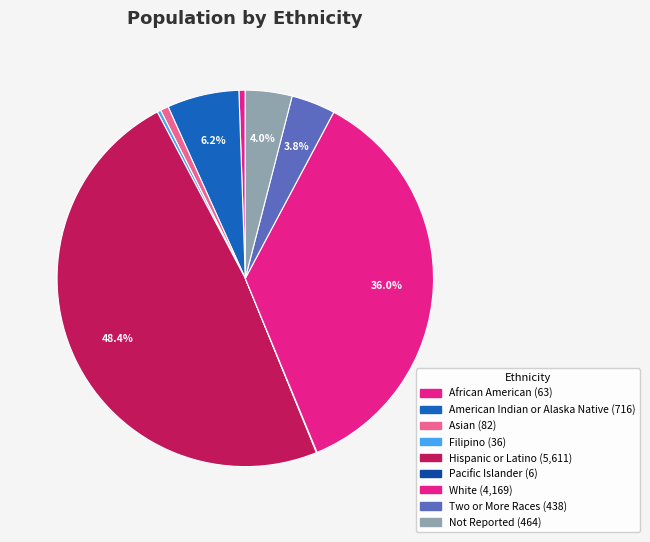

What percentage is the Two or More Races slice, to the nearest percent?

4%